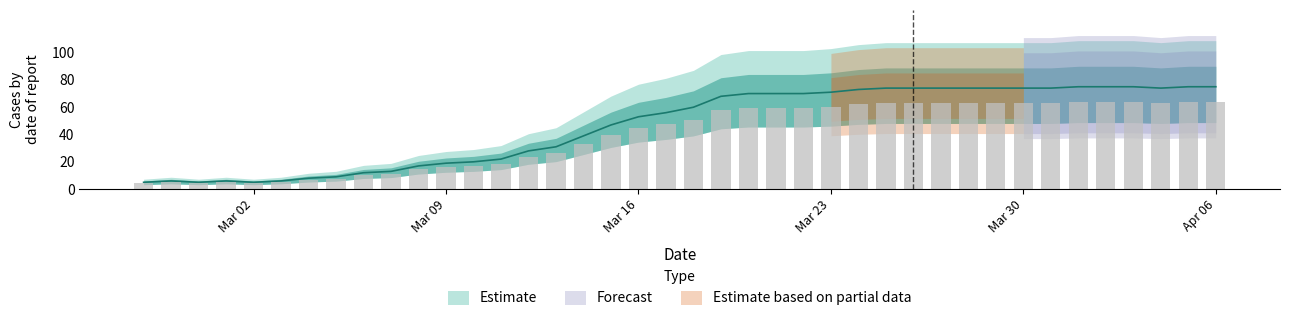

Which label corresponds to the largest value in the chart?

2020-04-01